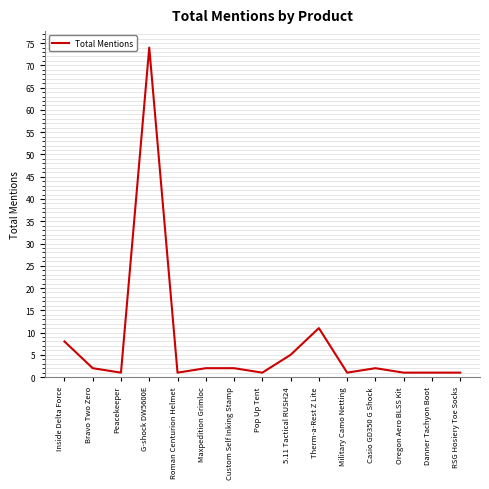

True or false: the data shows 103 at G-shock DW5600E.

False